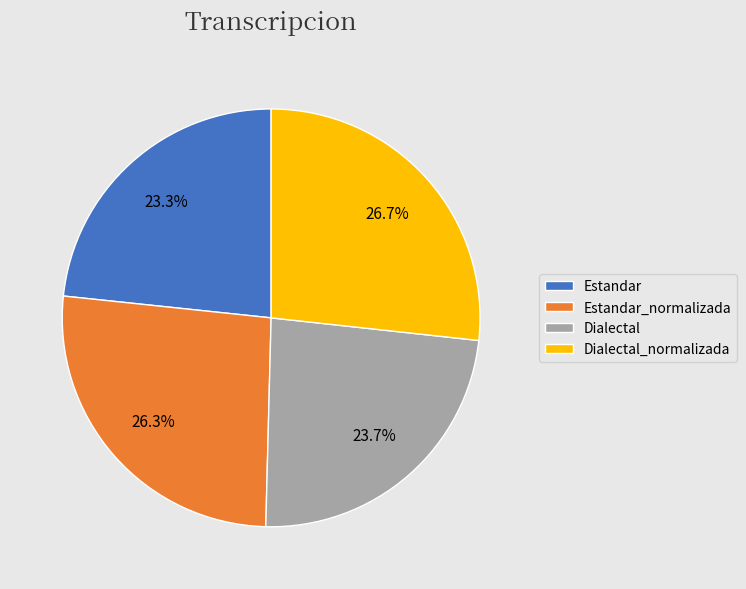

Is the sum of Dialectal_normalizada and Estandar_normalizada greater than half?

Yes